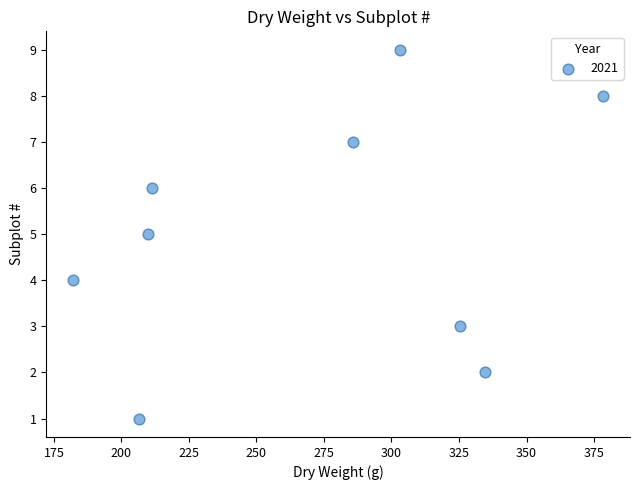

What is the average Y value?

5